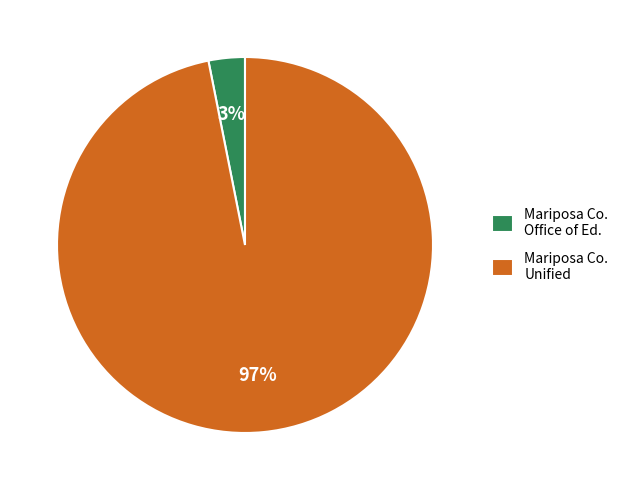

Which slice is the smallest?

Mariposa Co. Office of Ed.